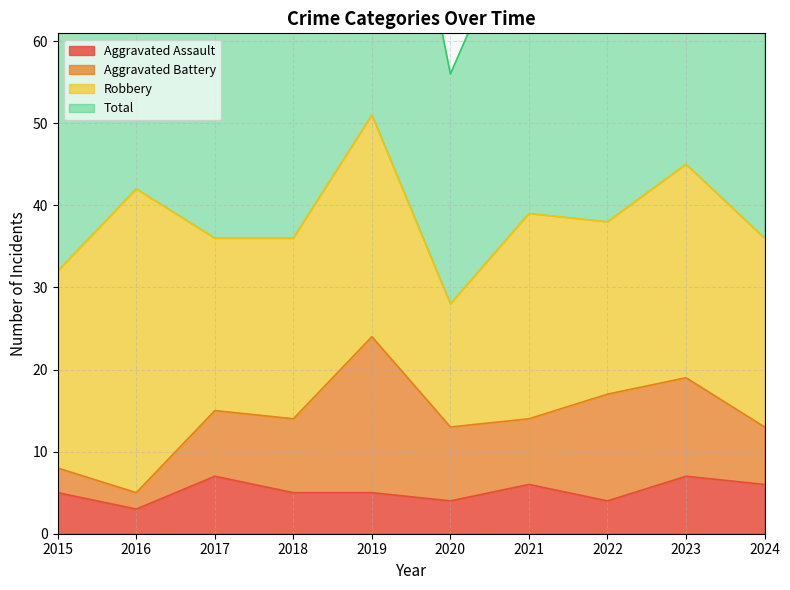

The Aggravated Assault series shows 13 at 2017. True or false?

False